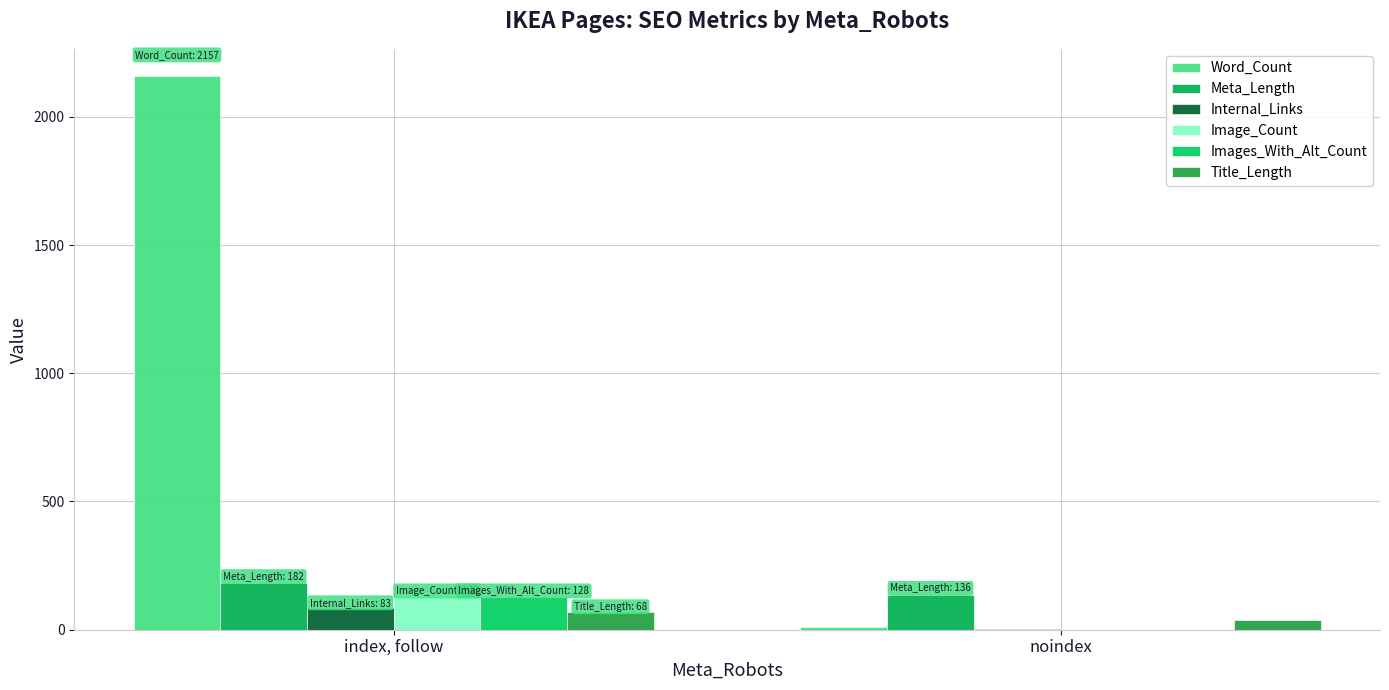

What is the spread (max minus min) of values at noindex?

136